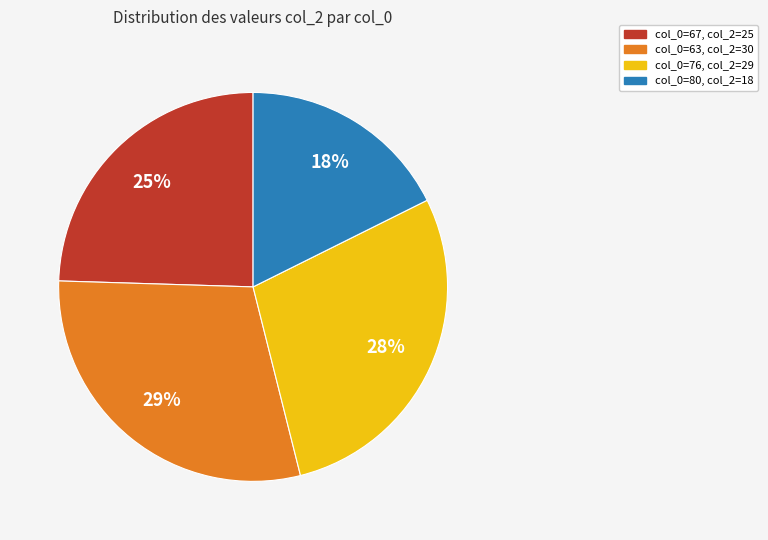

Do col_0=63, col_2=30 and col_0=76, col_2=29 together represent more than half of the pie?

Yes